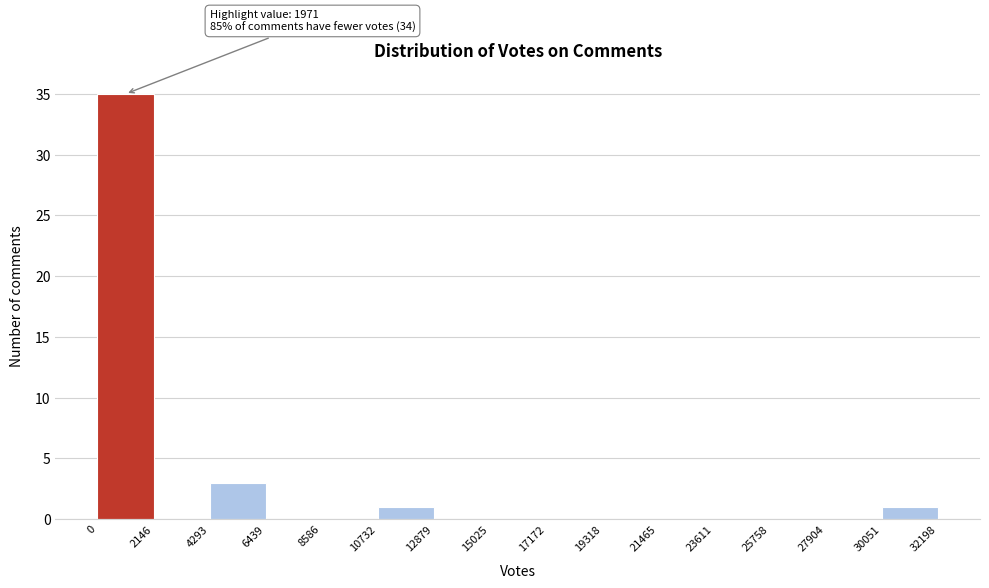

Over which range of the x-axis is the bar tallest?

0 to 2146